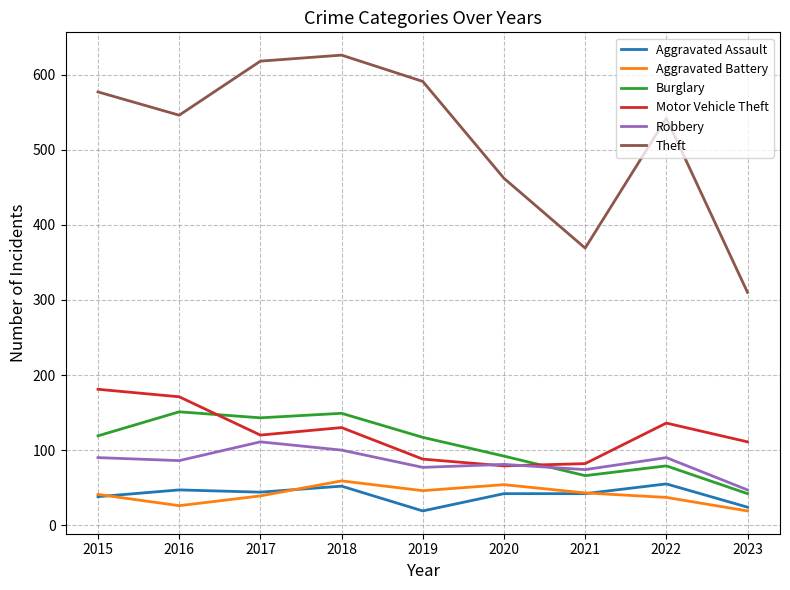

How many series are shown in this chart?

6